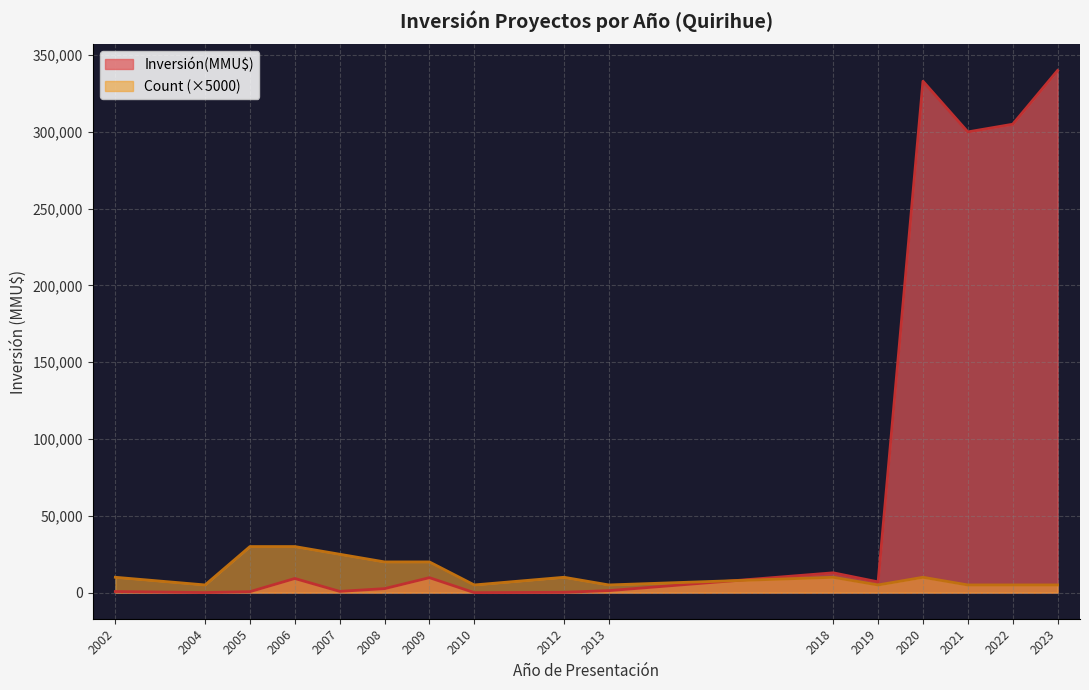

At which label is Inversión(MMU$) closest to 170000?

2021